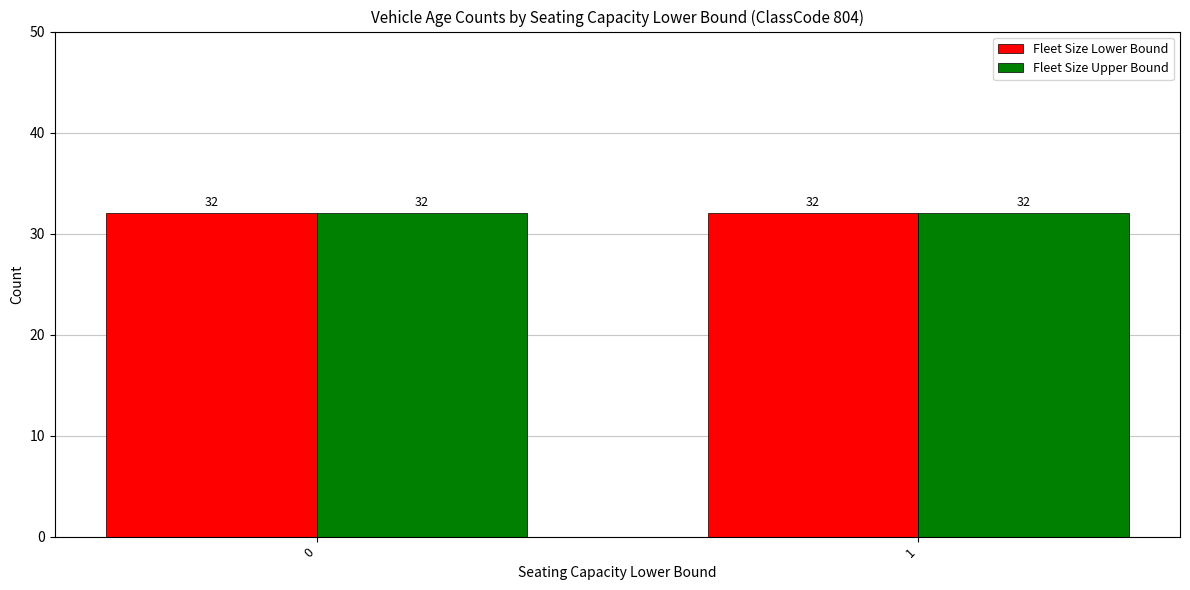

Rank the series by their maximum value, from highest to lowest.

Fleet Size Upper Bound, Fleet Size Lower Bound